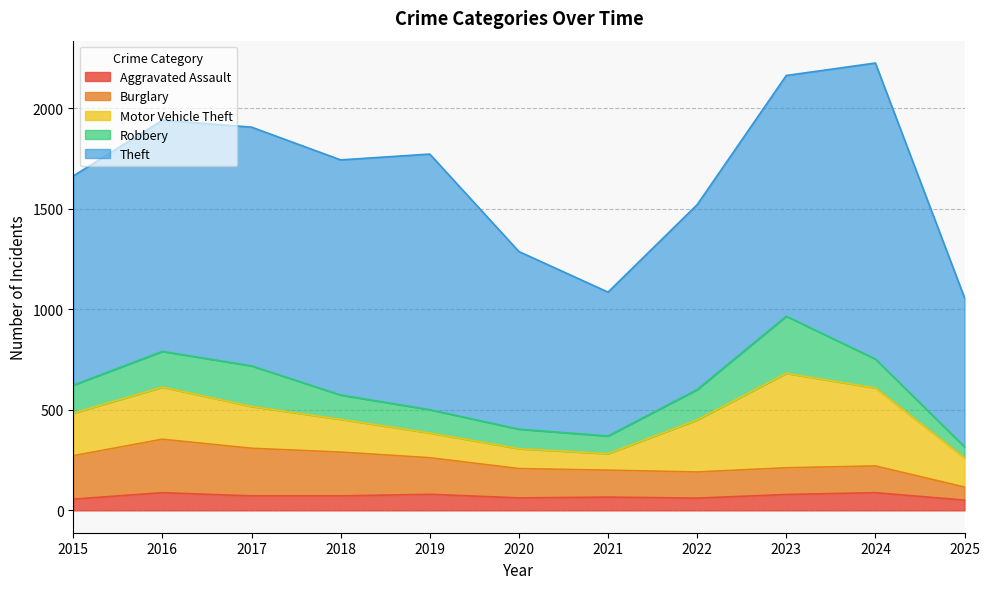

Reading left to right, transcribe all the data shown in this chart.

Aggravated Assault: 56	88	72	72	80	62	66	61	79	88	51
Burglary: 216	266	237	218	182	146	134	130	133	133	65
Motor Vehicle Theft: 212	259	208	163	123	99	82	259	470	388	145
Robbery: 139	178	202	121	116	97	88	151	284	144	55
Theft: 1041	1151	1188	1170	1272	884	716	920	1198	1473	742